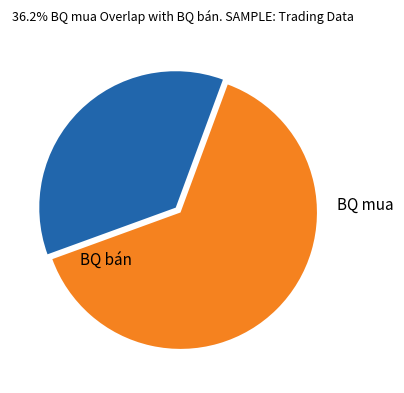

Count the number of slices in the pie.

2